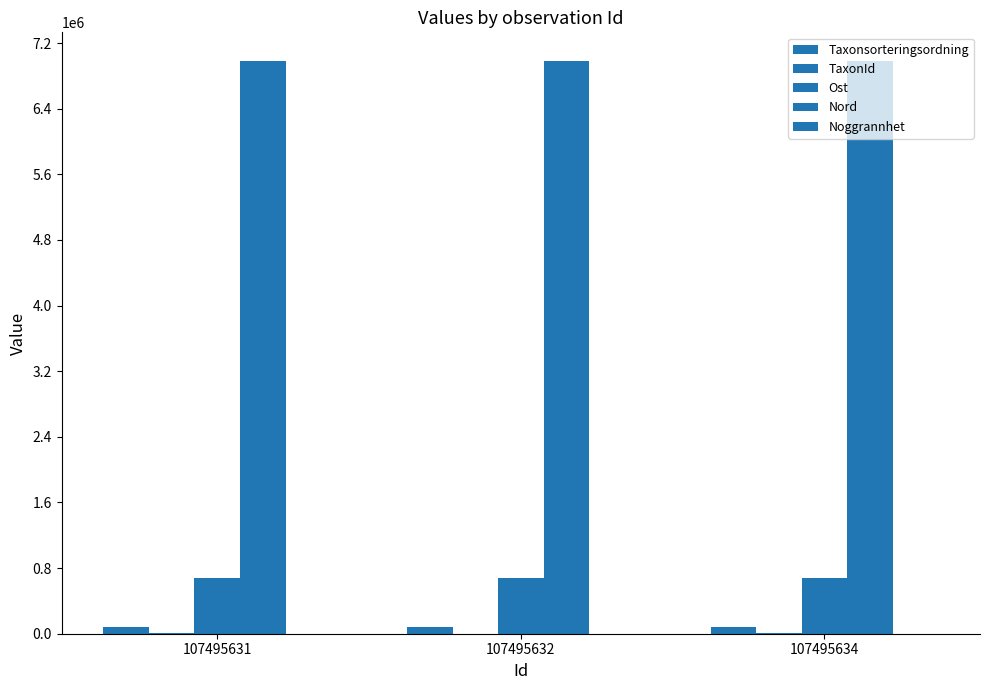

How many categories are shown in the chart?

3